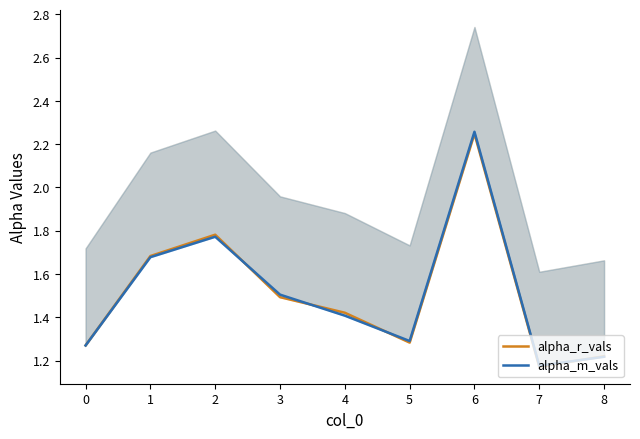

How many intersections are there between alpha_m_vals and alpha_r_vals?

4